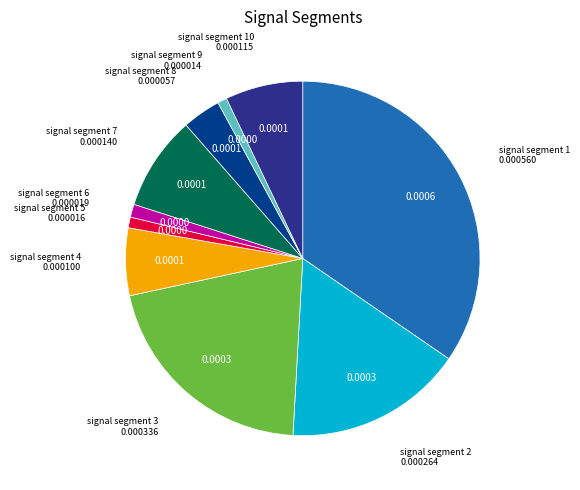

Is there any slice that represents more than half of the pie?

No